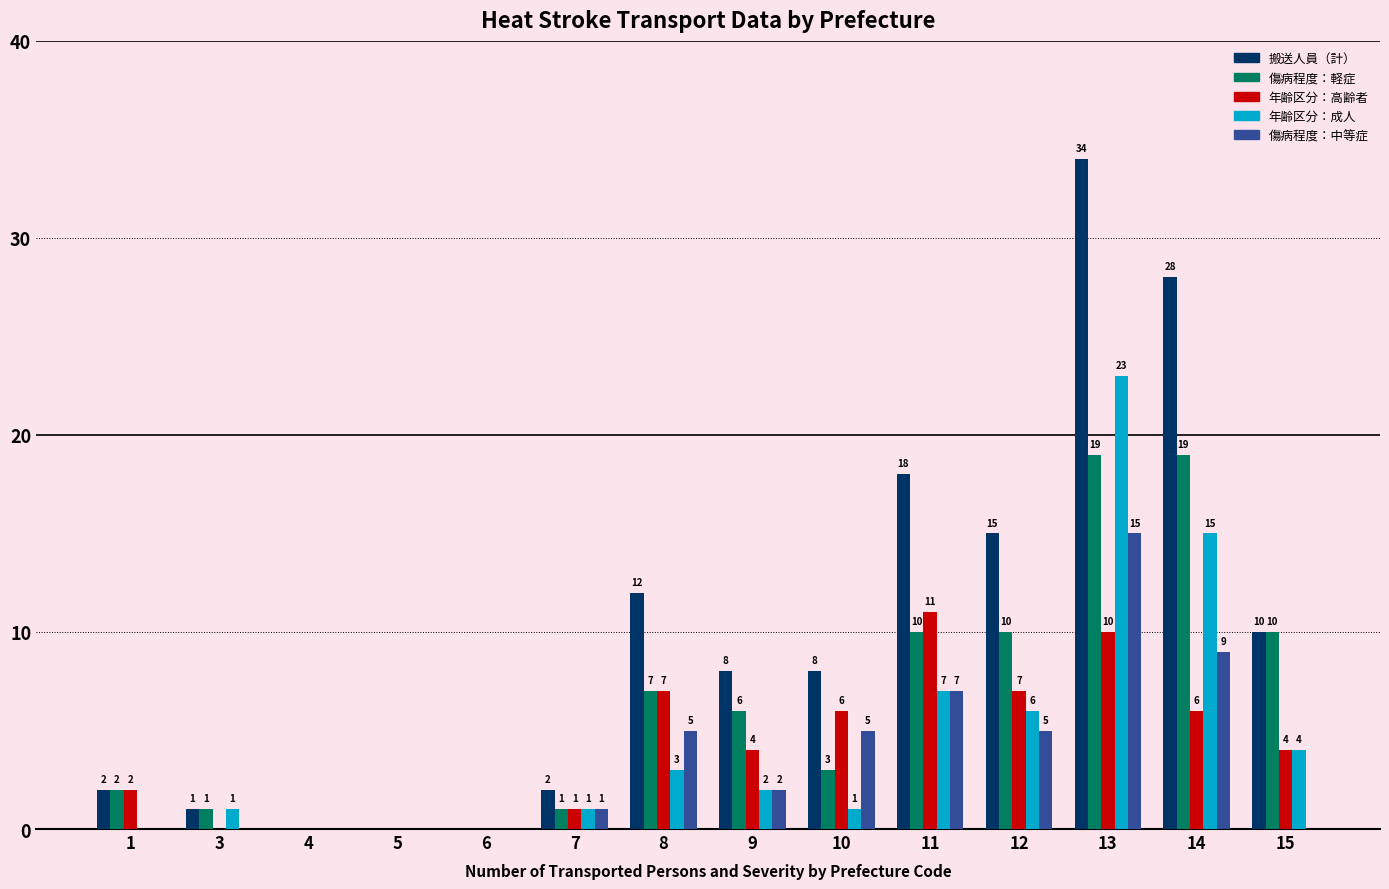

The 傷病程度：軽症 series shows 6 at 5. True or false?

False